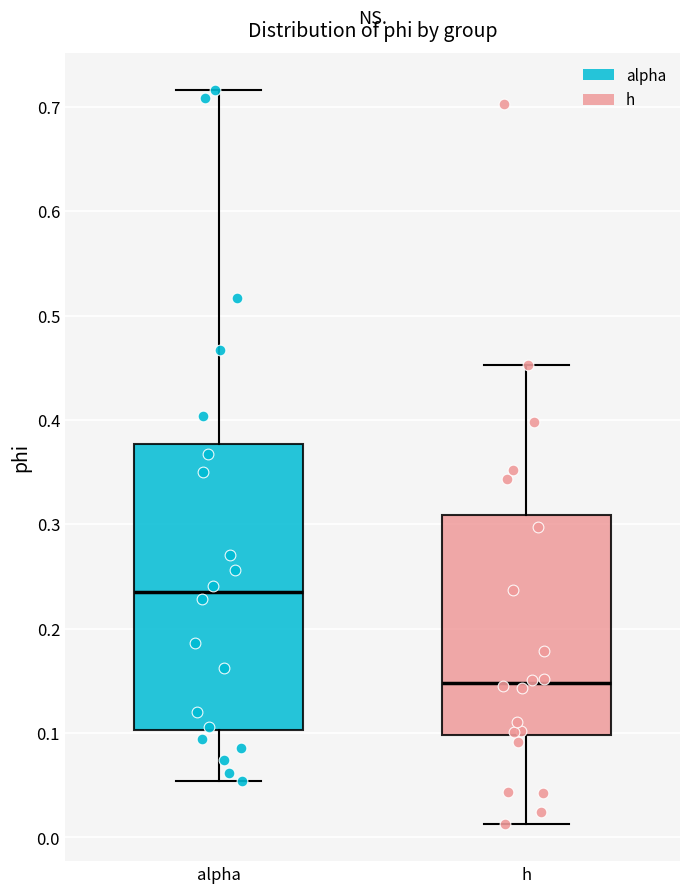

Reading left to right, transcribe this box plot: for each box, give where its median line is, the range the box spans, and where its two whiskers end, as read against the y-axis. The values are not printed on the chart, so give them approximately, as read against the axis.

alpha: median 0.23, box 0.10 to 0.38, whiskers 0.05 to 0.72
h: median 0.15, box 0.10 to 0.31, whiskers 0.01 to 0.45